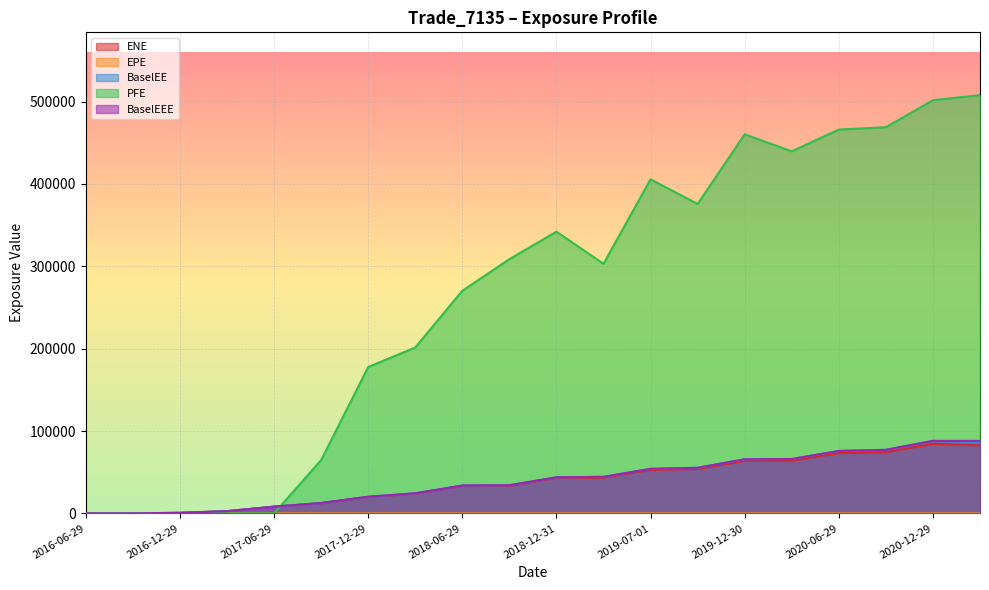

Reading left to right, what are all the values shown in this chart?

ENE: 0.0	0.0	661.1	2671.6	8114.6	12449.3	19966.9	24075.6	33299.4	33590.1	42931.8	43426.2	52796.9	53872.3	63738.9	63873.5	73159.1	74200.8	84402.4	82469.4
EPE: 0.0	0.3	0.5	0.7	1.0	1.3	1.5	1.7	2.0	2.3	2.5	2.7	3.0	3.3	3.5	3.8	4.0	4.3	4.5	4.7
BaselEE: 0.0	0.0	663.3	2685.0	8170.3	12558.4	20182.6	24384.6	33796.2	34173.7	43780.5	44385.5	54094.4	55353.3	65677.5	66003.4	75813.7	77148.1	88043.6	86307.0
PFE: 0.0	0.0	0.0	0.0	0.0	64650.4	177679.0	201414.0	270295.0	308717.0	342069.0	303142.0	405618.0	375798.0	460318.0	439674.0	466121.0	468948.0	501734.0	507969.0
BaselEEE: 0.0	0.0	663.3	2685.0	8170.3	12558.4	20182.6	24384.6	33796.2	34173.7	43780.5	44385.5	54094.4	55353.3	65677.5	66003.4	75813.7	77148.1	88043.6	88043.6